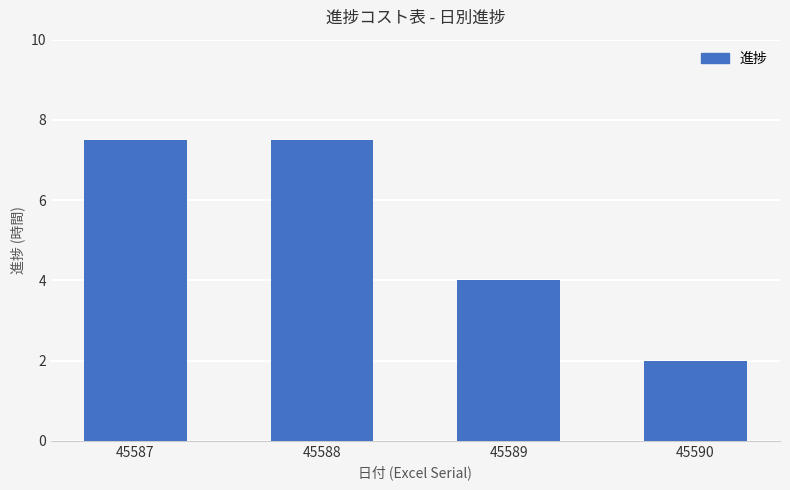

Does the chart contain any negative values?

No